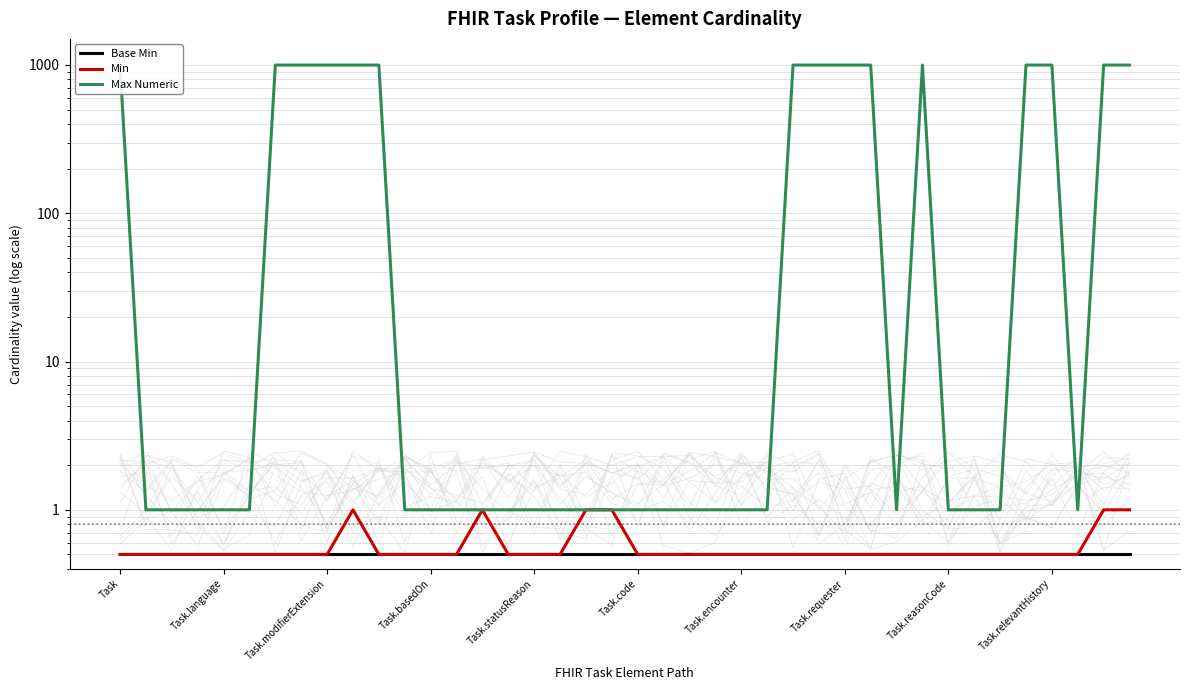

Between 27 and 22, which is larger?

27